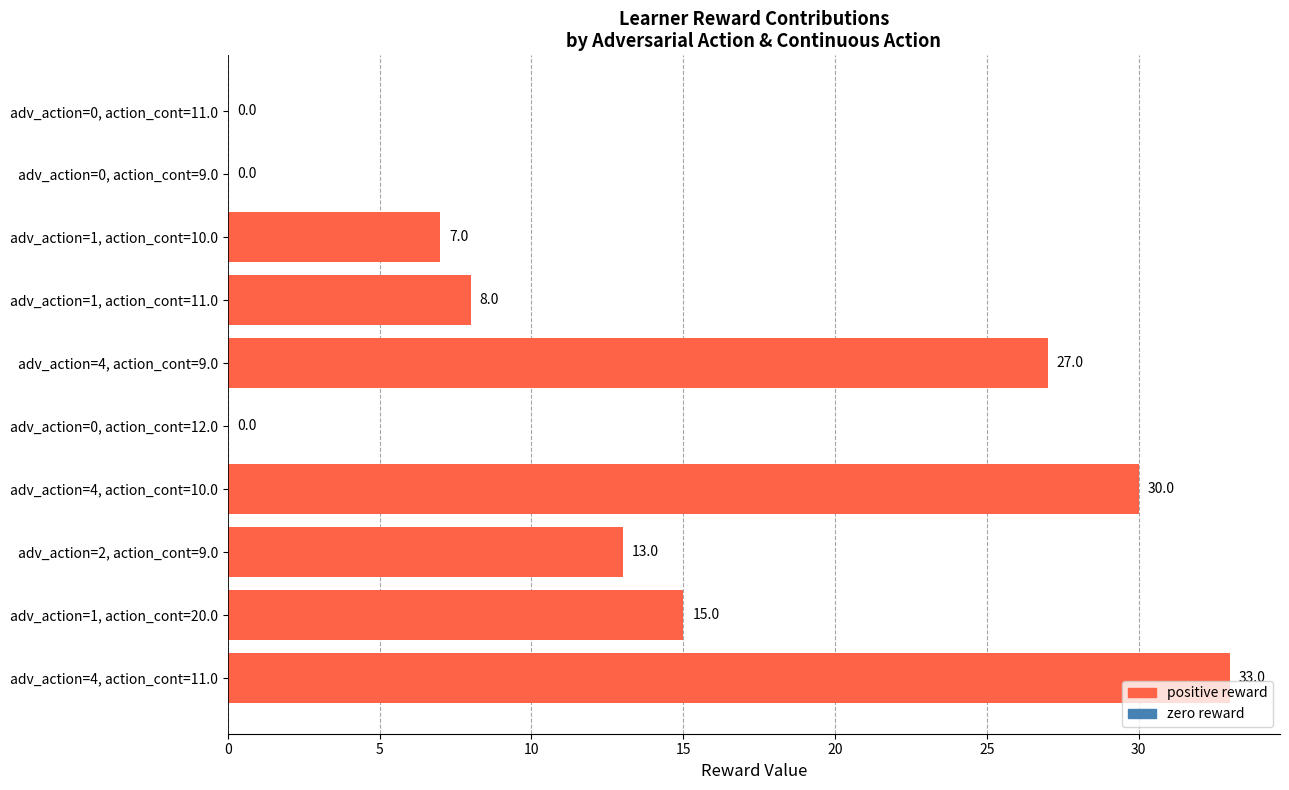

The value at adv_action=1, action_cont=10.0 is 7. True or false?

True